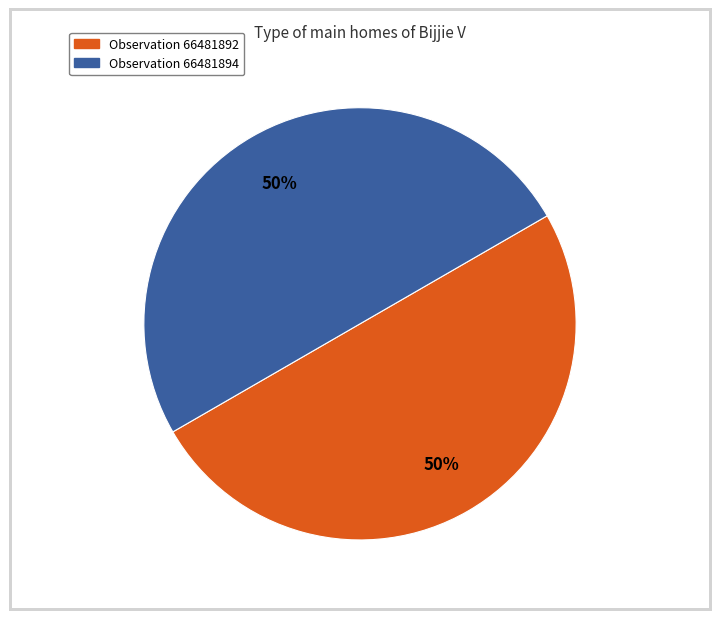

Count the number of slices in the pie.

2